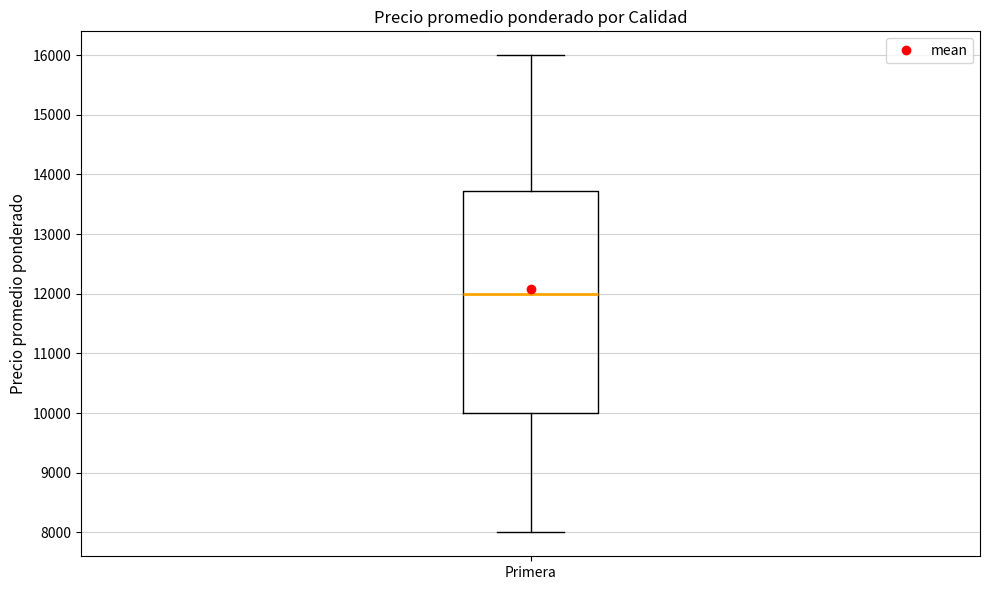

Where does the upper whisker of the box for Primera end on the y-axis? The values are not printed on the chart, so give them approximately, as read against the axis.

16000